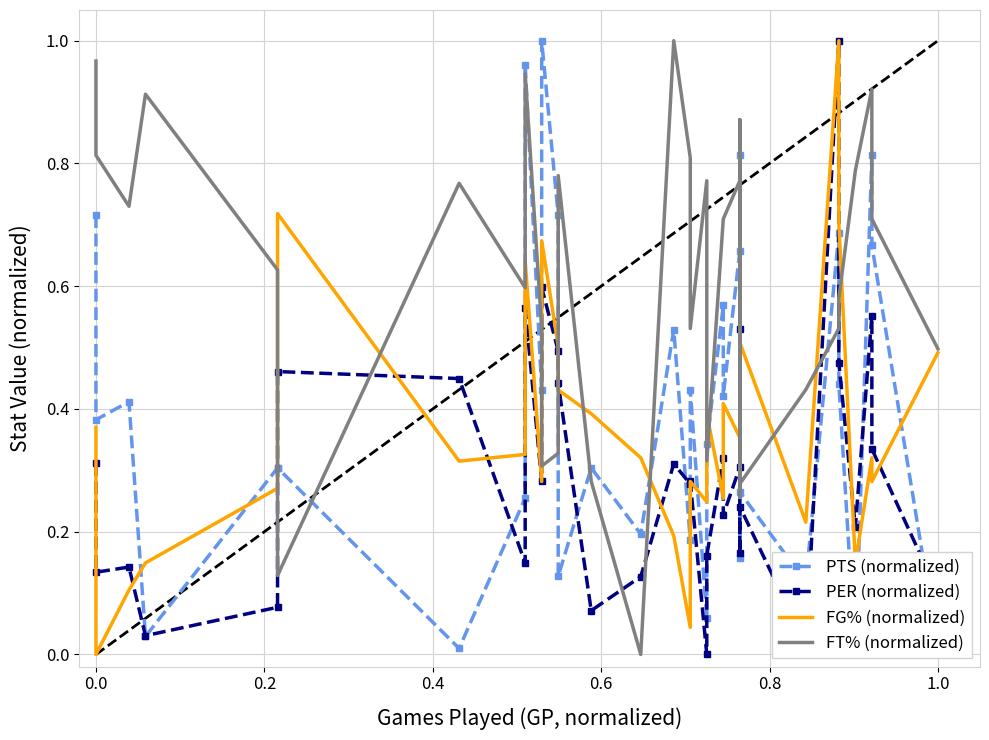

True or false: PER (normalized) has more than 2 points higher than both neighbors.

True